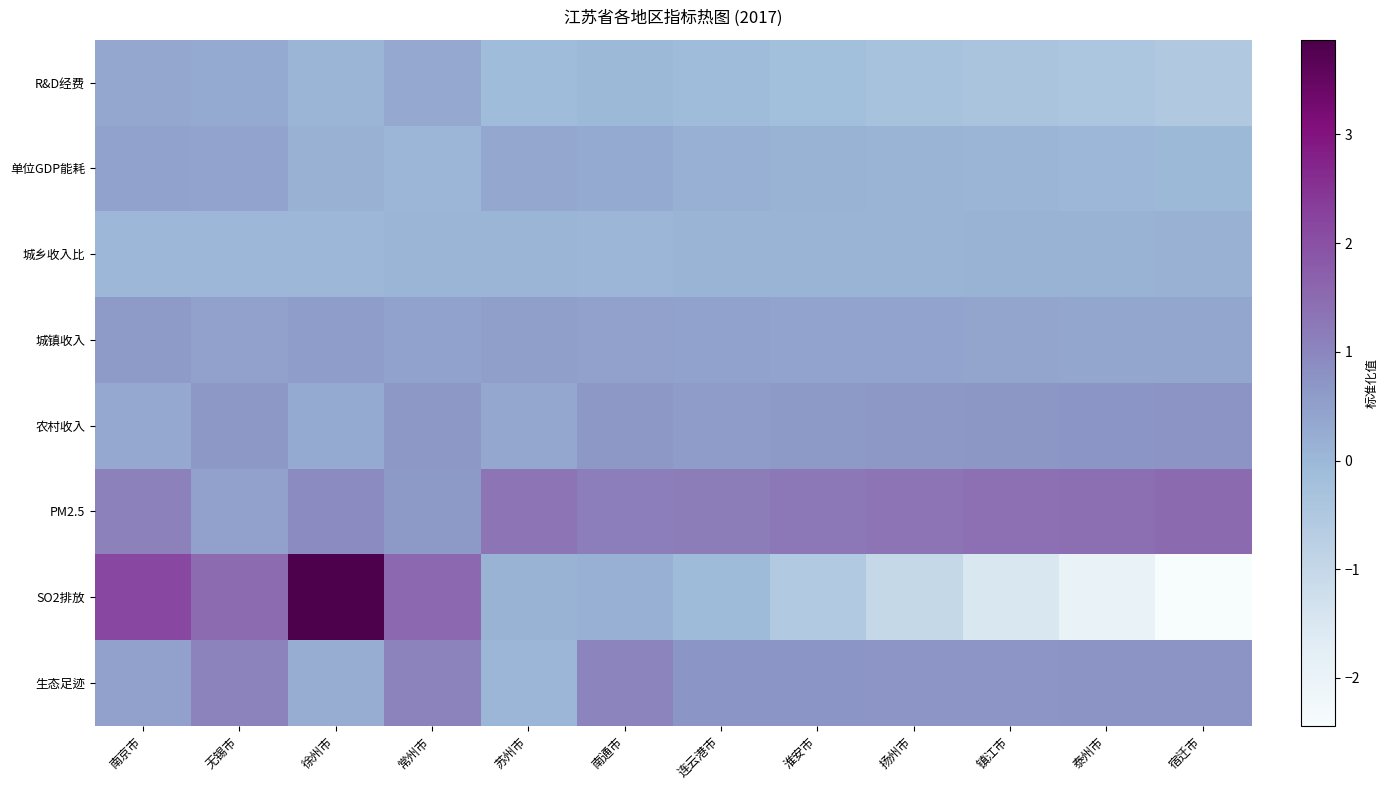

What is the minimum value shown in the chart?

-2.4